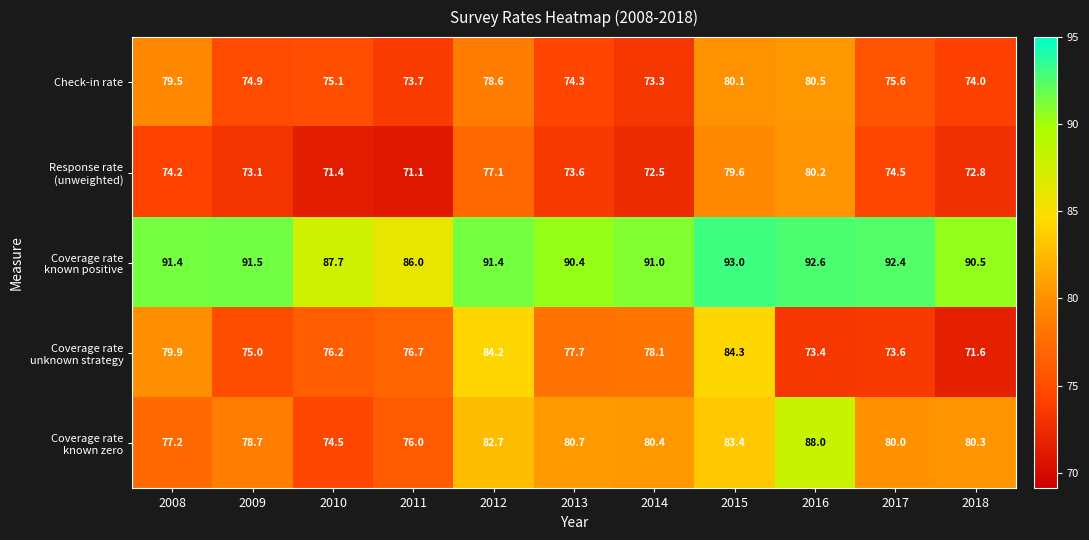

At how many categories does at least one series exceed 87?

10